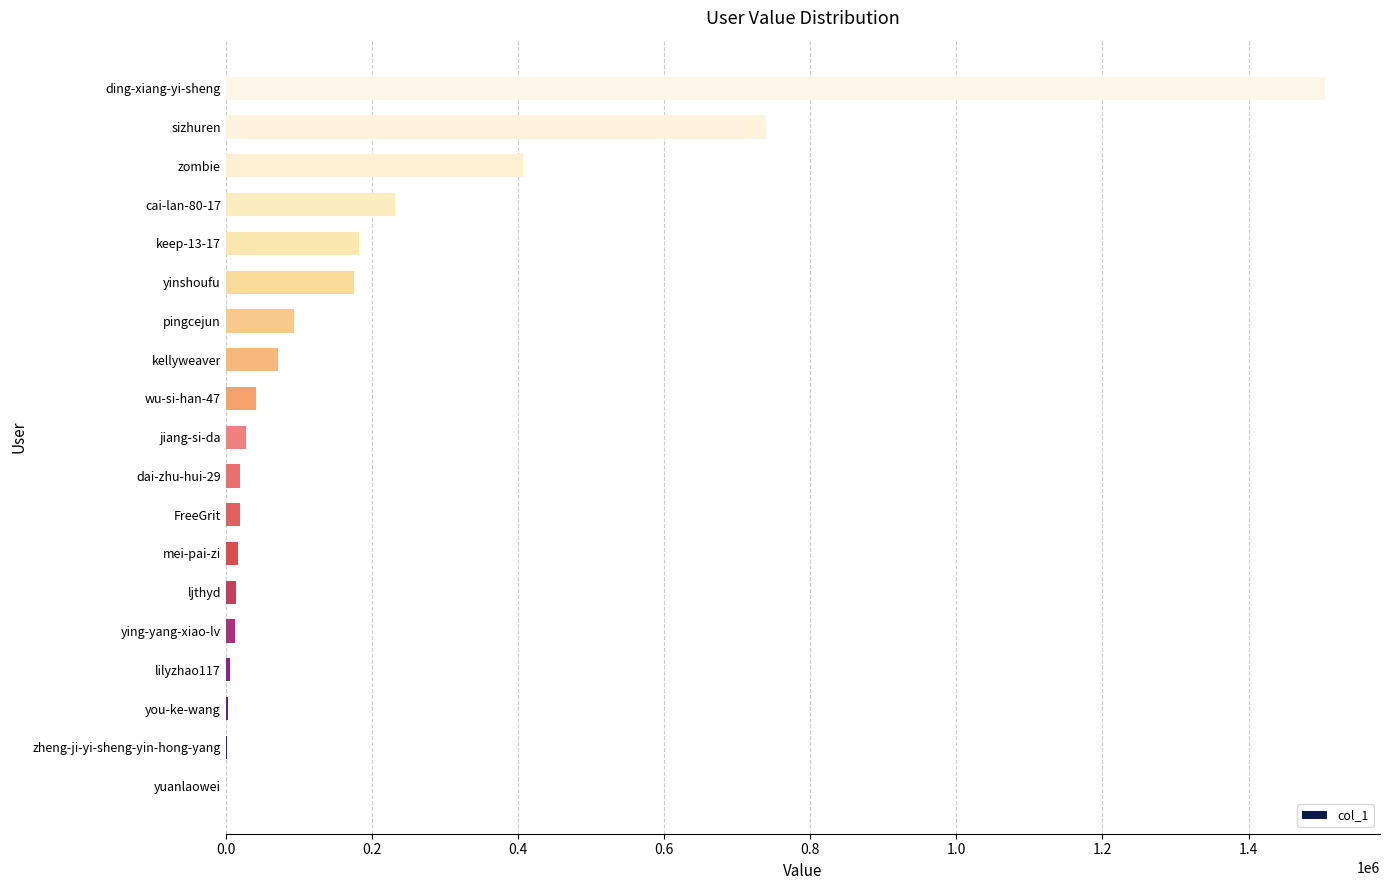

What is the change in value from wu-si-han-47 to ding-xiang-yi-sheng?

+1463857